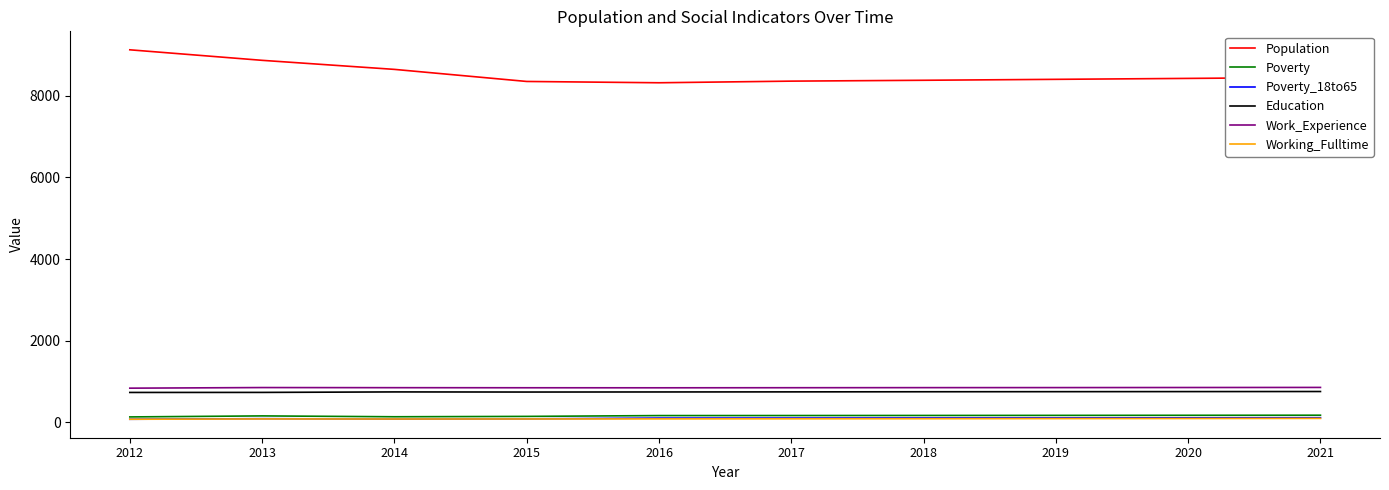

Which series has the largest total across all categories?

Population